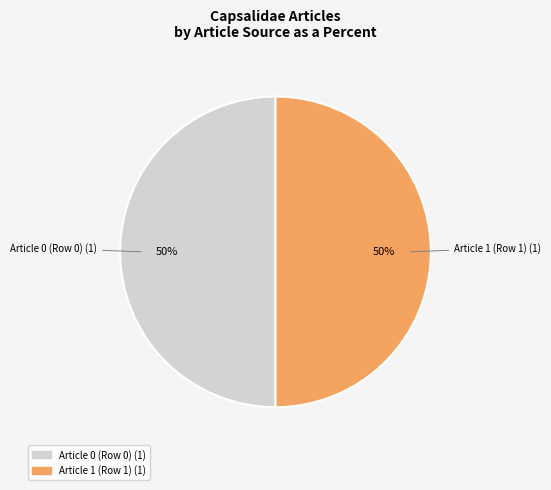

Count the number of slices in the pie.

2